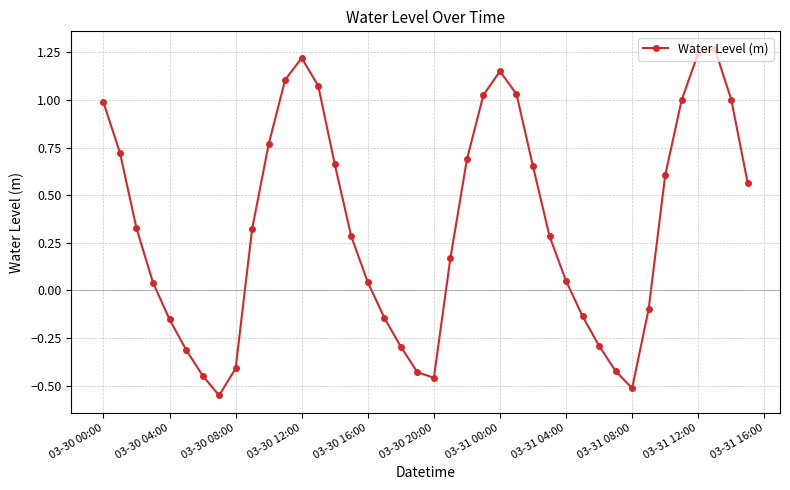

True or false: there are more than 1 points higher than both neighbors.

True